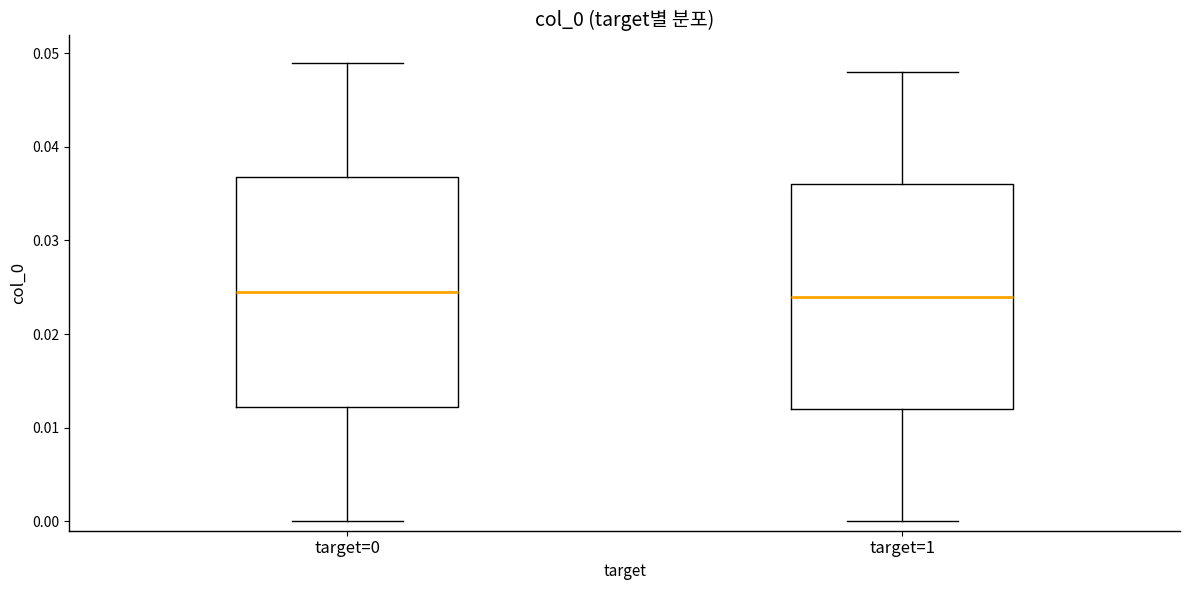

Reading left to right, read every box against the y-axis: the position of its median line, the range the box covers, and the ends of its whiskers. The values are not printed on the chart, so give them approximately, as read against the axis.

target=0: median 0.025, box 0.012 to 0.037, whiskers 0.000 to 0.049
target=1: median 0.024, box 0.012 to 0.036, whiskers 0.000 to 0.048